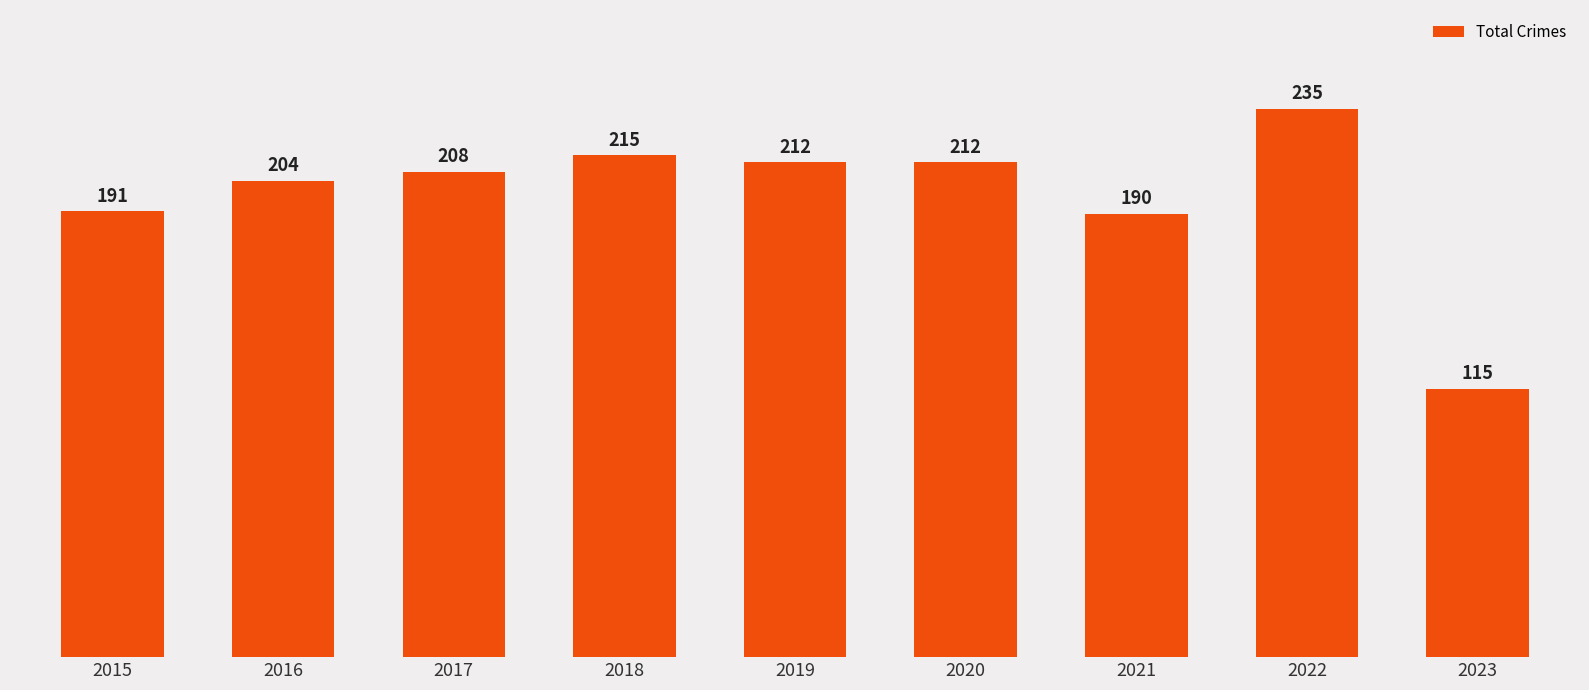

Reading left to right, list all the values displayed in this chart.

2015=191	2016=204	2017=208	2018=215	2019=212	2020=212	2021=190	2022=235	2023=115